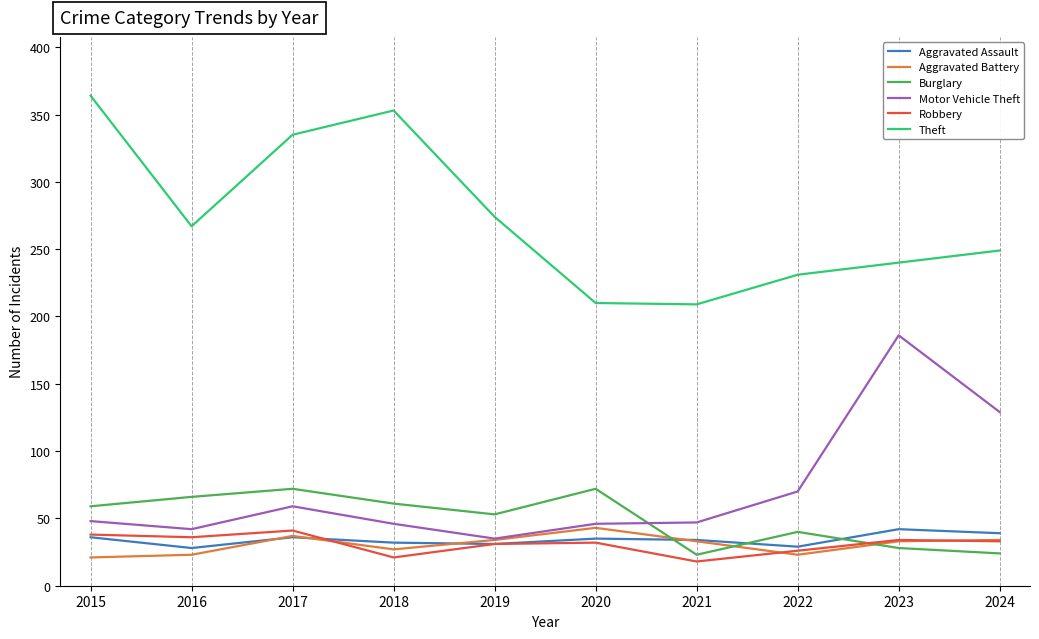

Is it true that Aggravated Assault equals 31 at 2019?

True